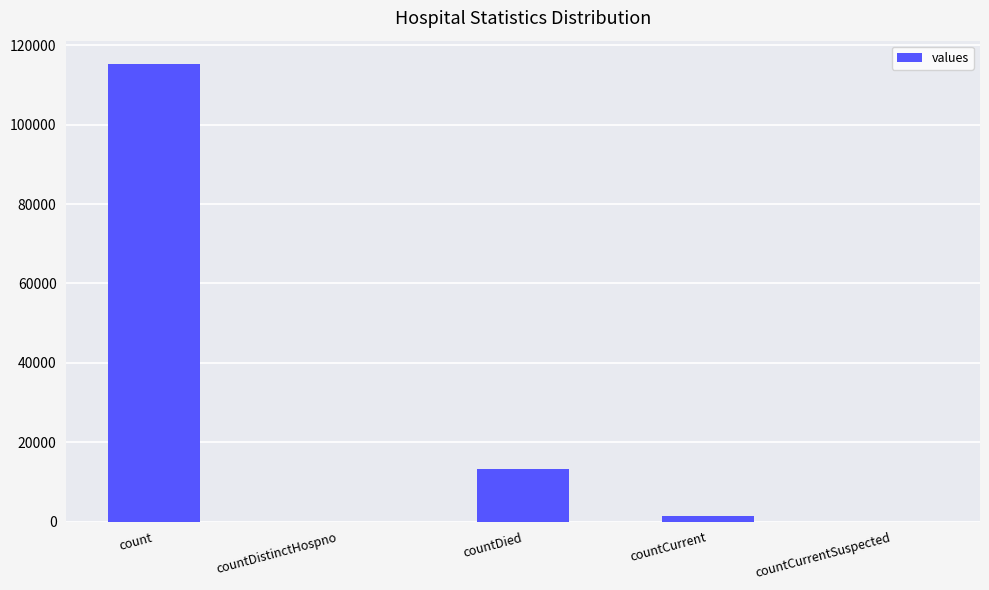

Is it true that the value at count is 60473?

False